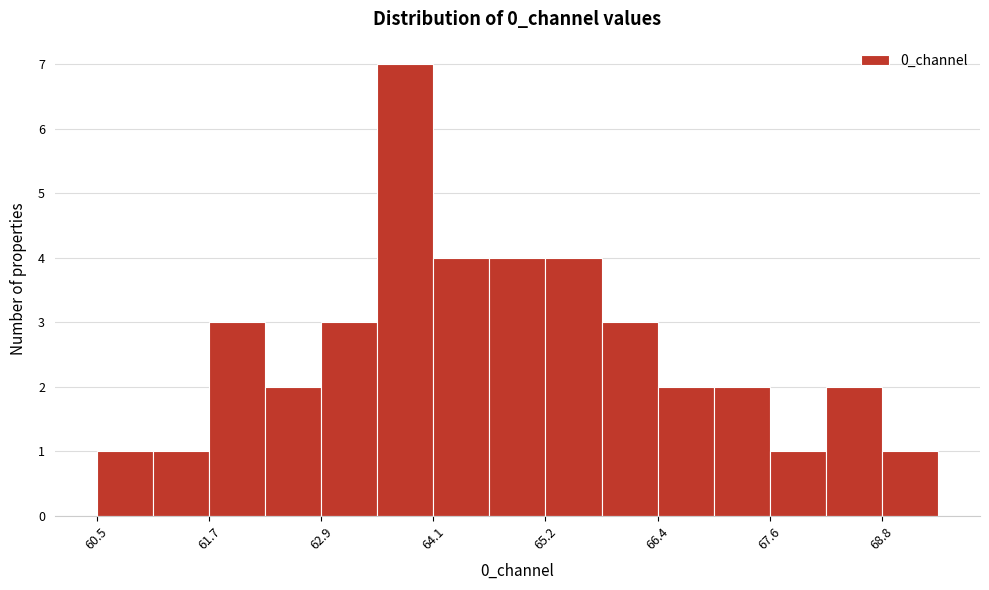

Around what value on the x-axis is the tallest bar? Give the approximate position of its centre, as read against the axis.

63.8